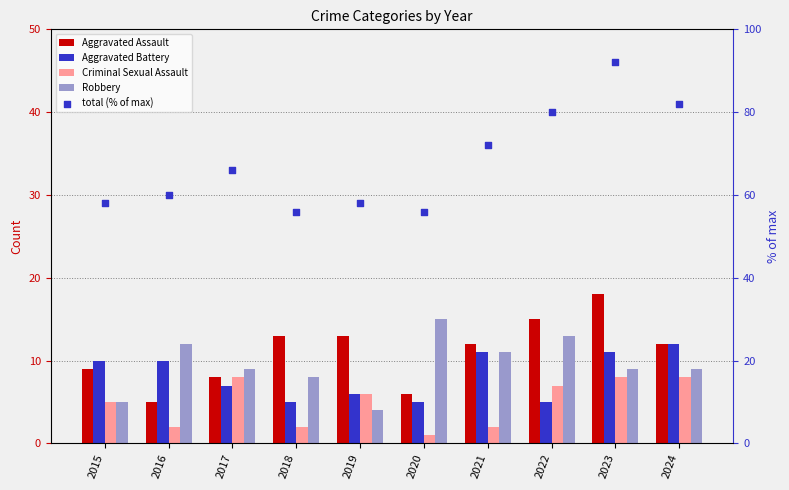

At how many categories does at least one series exceed 29?

10